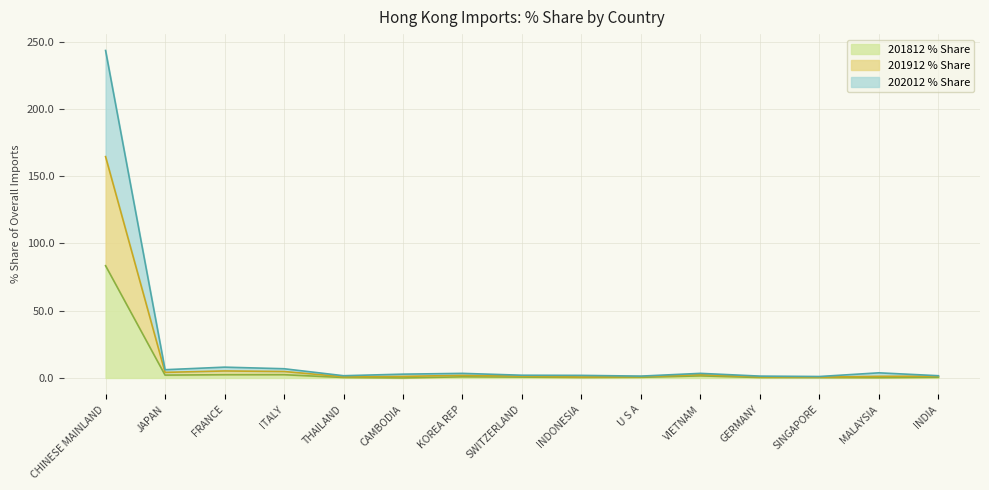

At which category is the sum across all series the highest?

CHINESE MAINLAND